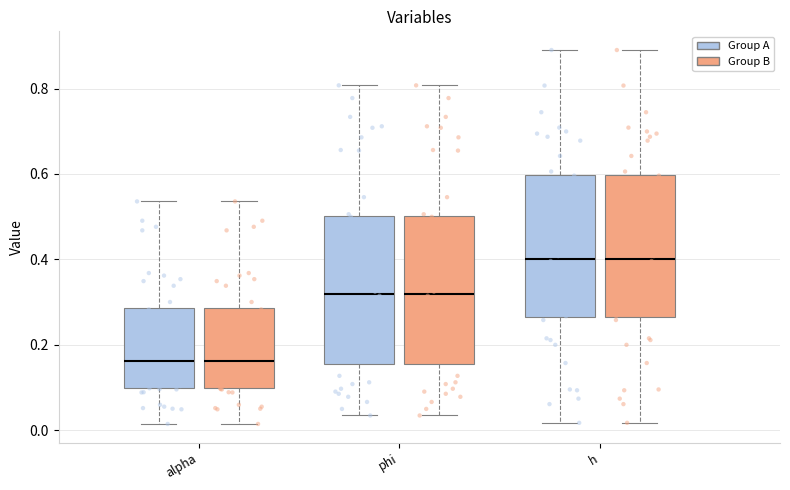

Reading left to right, read every box against the y-axis: the position of its median line, the range the box covers, and the ends of its whiskers. The values are not printed on the chart, so give them approximately, as read against the axis.

alpha (Group A): median 0.16, box 0.10 to 0.28, whiskers 0.02 to 0.54
alpha (Group B): median 0.16, box 0.10 to 0.28, whiskers 0.02 to 0.54
phi (Group A): median 0.32, box 0.16 to 0.50, whiskers 0.04 to 0.80
phi (Group B): median 0.32, box 0.16 to 0.50, whiskers 0.04 to 0.80
h (Group A): median 0.40, box 0.26 to 0.60, whiskers 0.02 to 0.90
h (Group B): median 0.40, box 0.26 to 0.60, whiskers 0.02 to 0.90